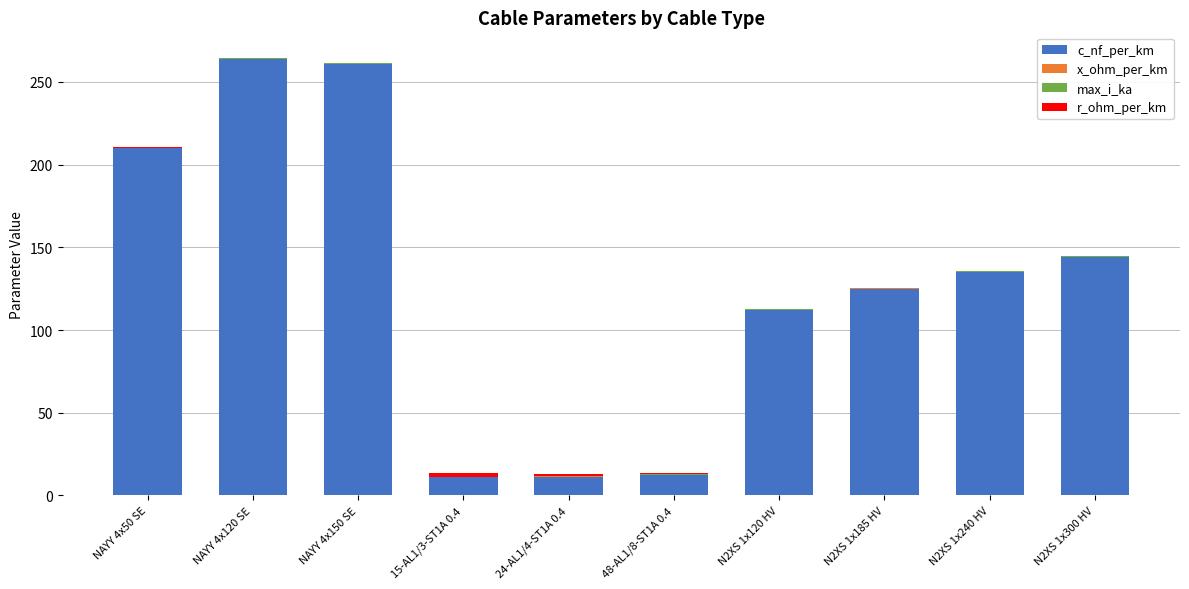

At which category is the sum across all series the highest?

NAYY 4x120 SE